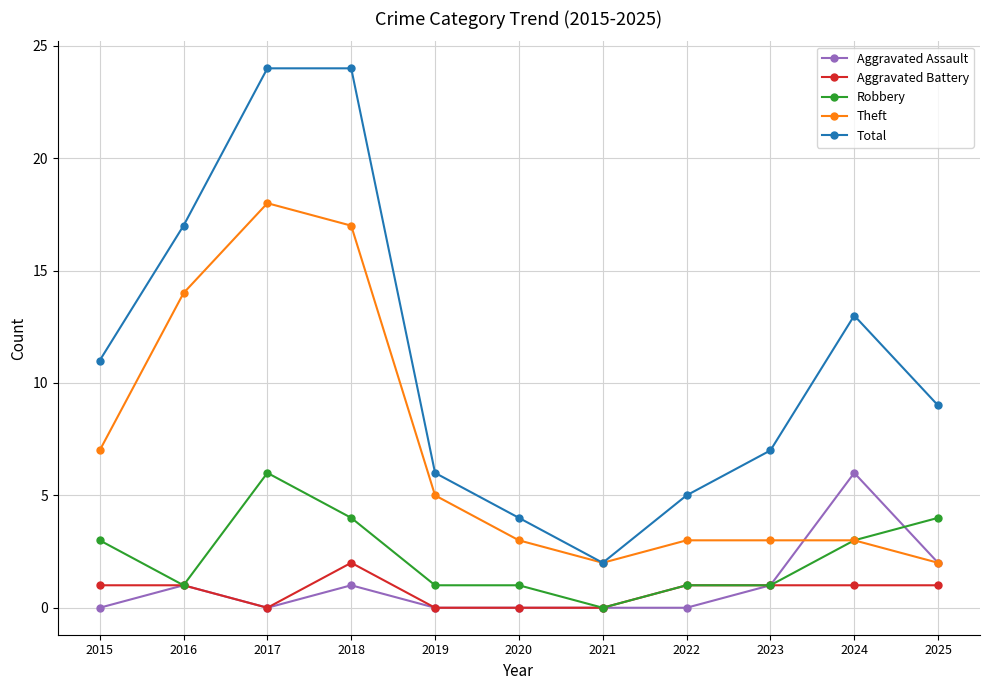

What is the difference between the second highest and second lowest values in the Aggravated Battery series?

1